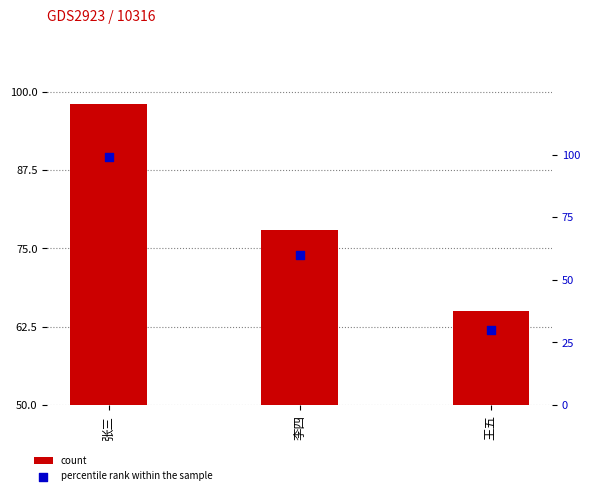

Is the value of percentile rank within the sample at 李四 greater than the value of count at 张三?

No